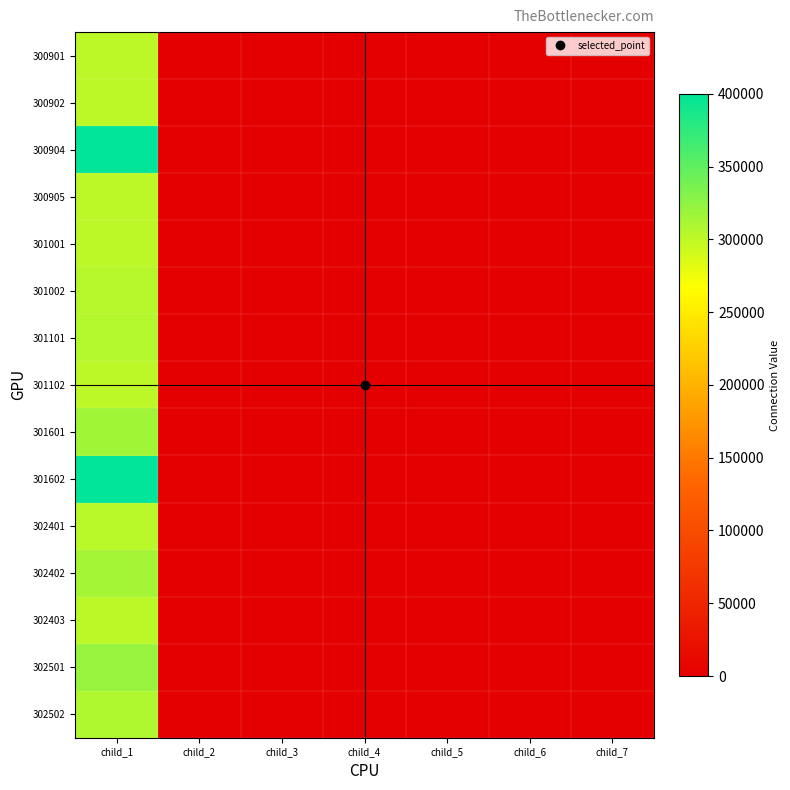

What is the total value across all series at child_1?

4776827